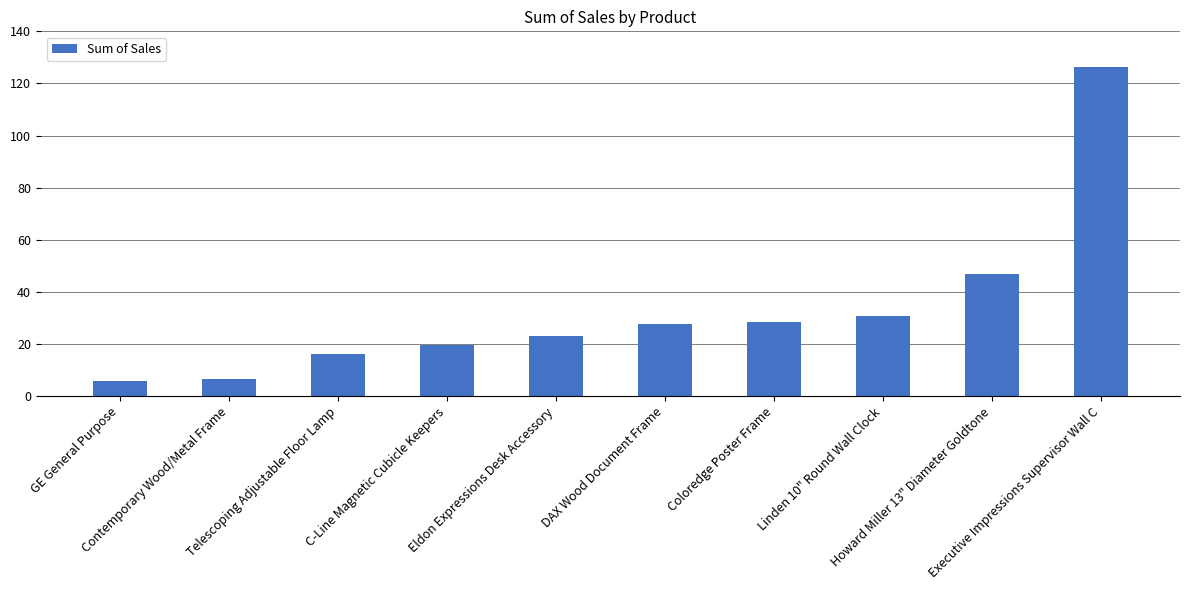

What is the smallest value displayed?

5.8